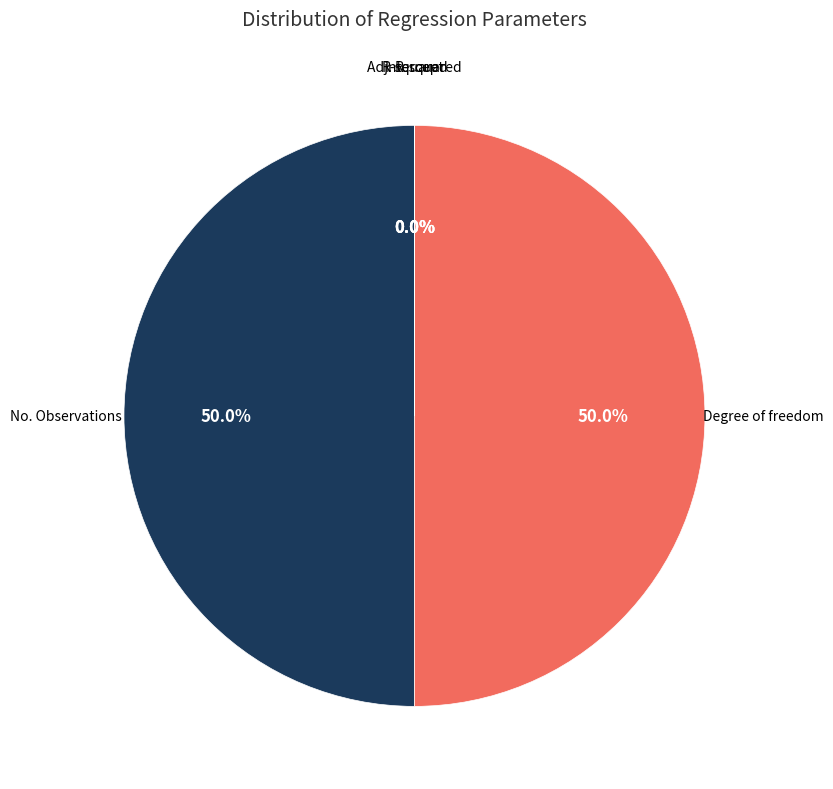

Is Intercept the majority of the pie?

No